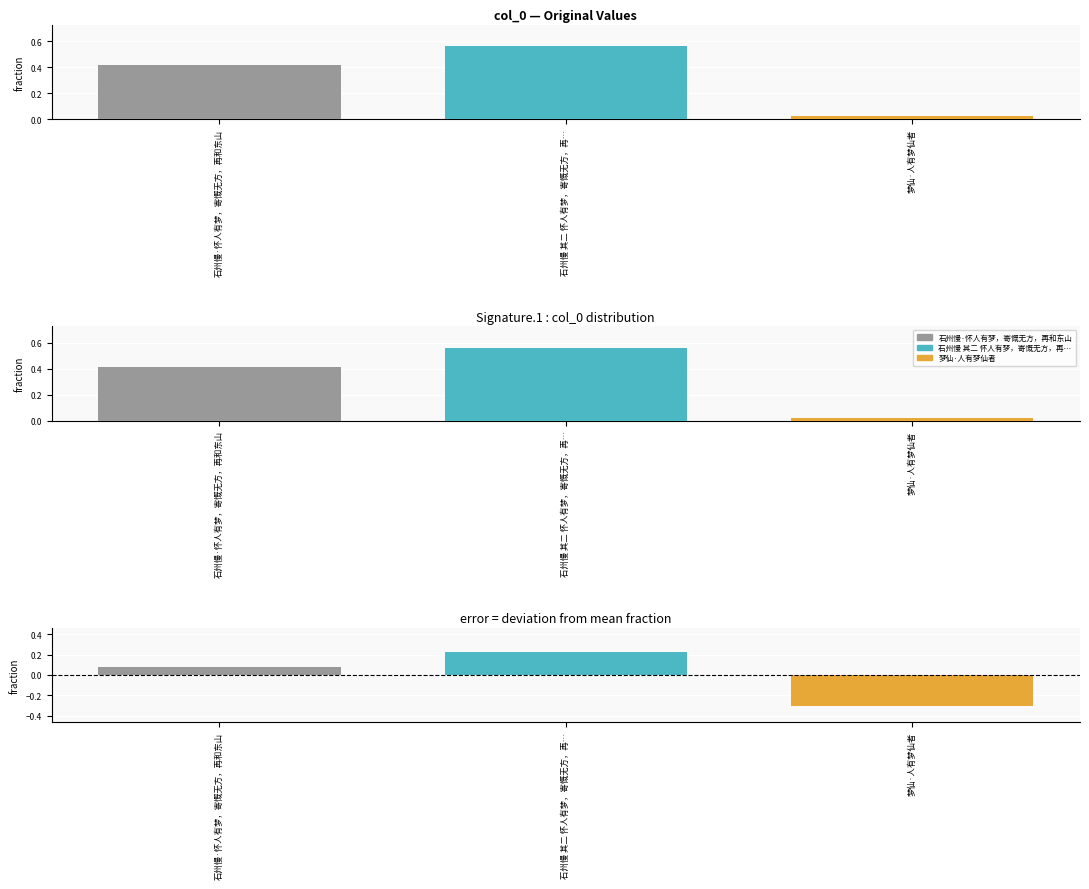

What is the label of the 2nd bar from the left?

石州慢 其二 怀人有梦，寄慨无方，再…